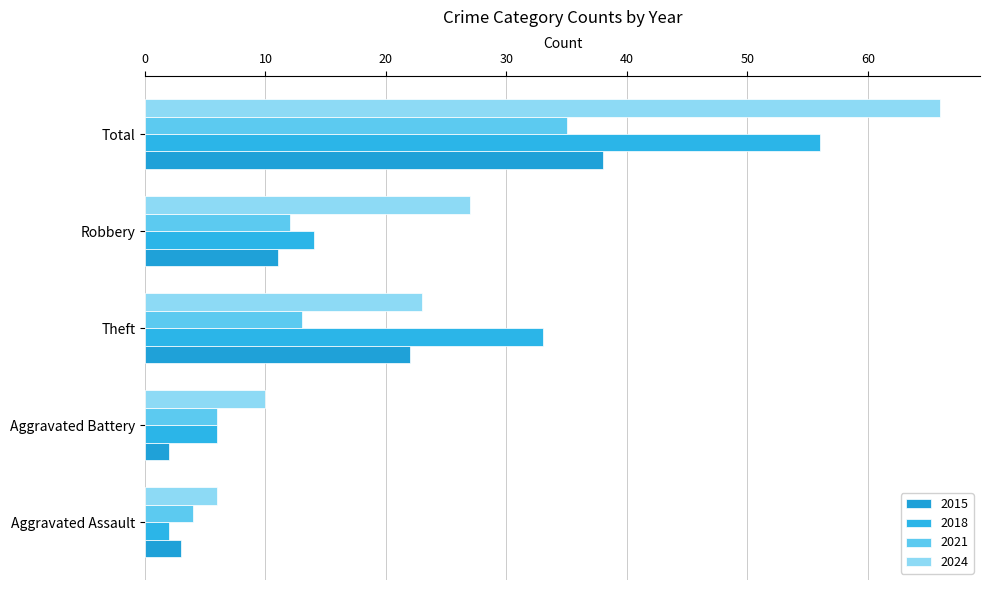

List the labels in order of 2021 value, largest first.

Total, Theft, Robbery, Aggravated Battery, Aggravated Assault